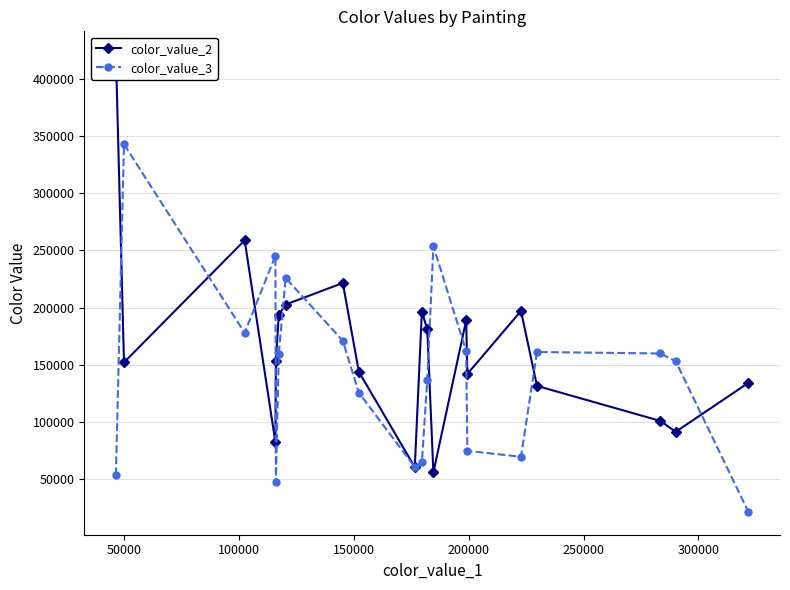

Which series has the largest total across all categories?

color_value_2